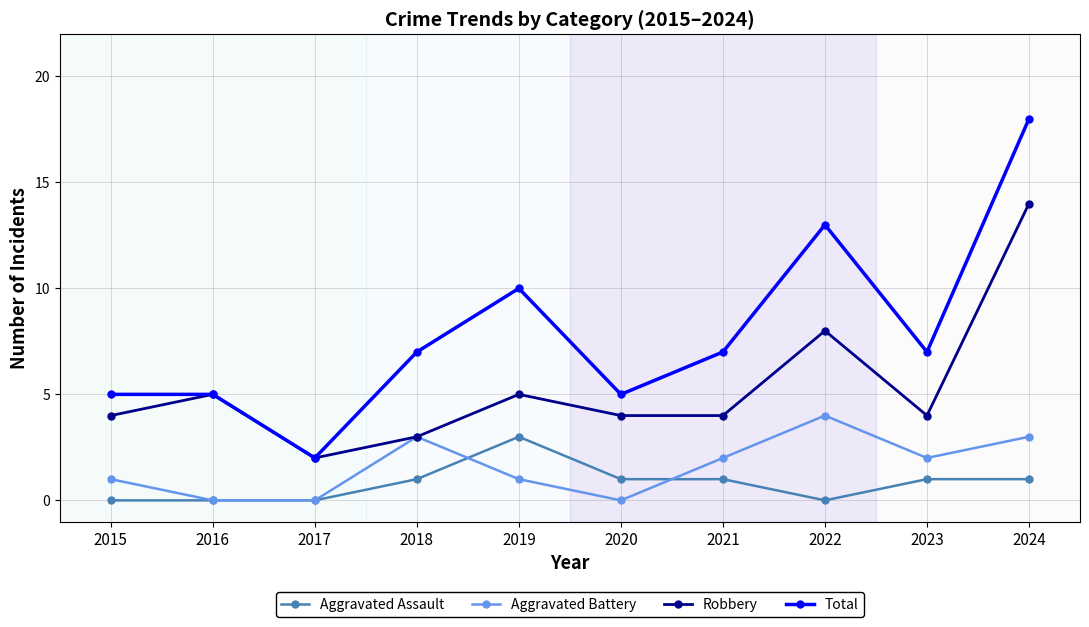

What is the highest value of the Robbery series?

14